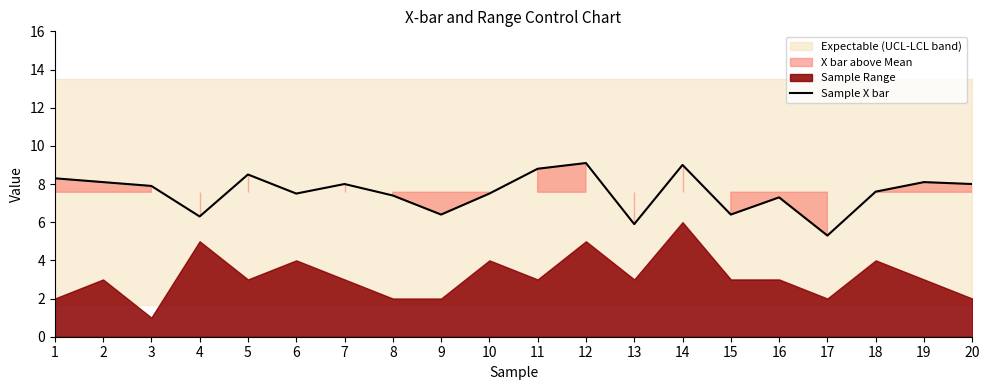

True or false: the data has more than 1 interior local peaks.

True